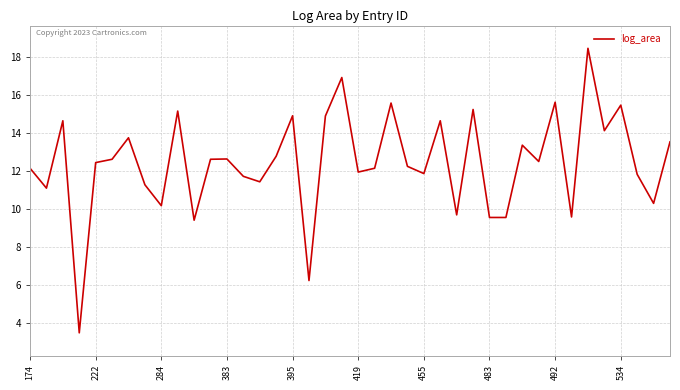

What is the difference between the maximum and minimum values?

15.0